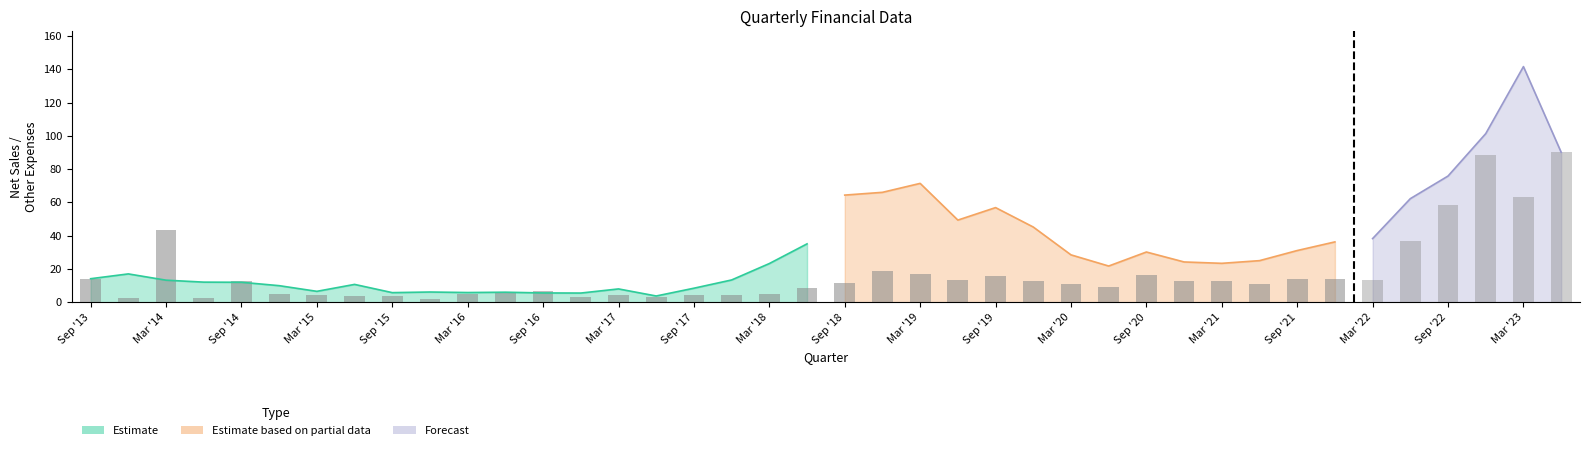

What is the sum of the Net Sales/Income from operations values at Mar '22 and Jun '17?

42.0